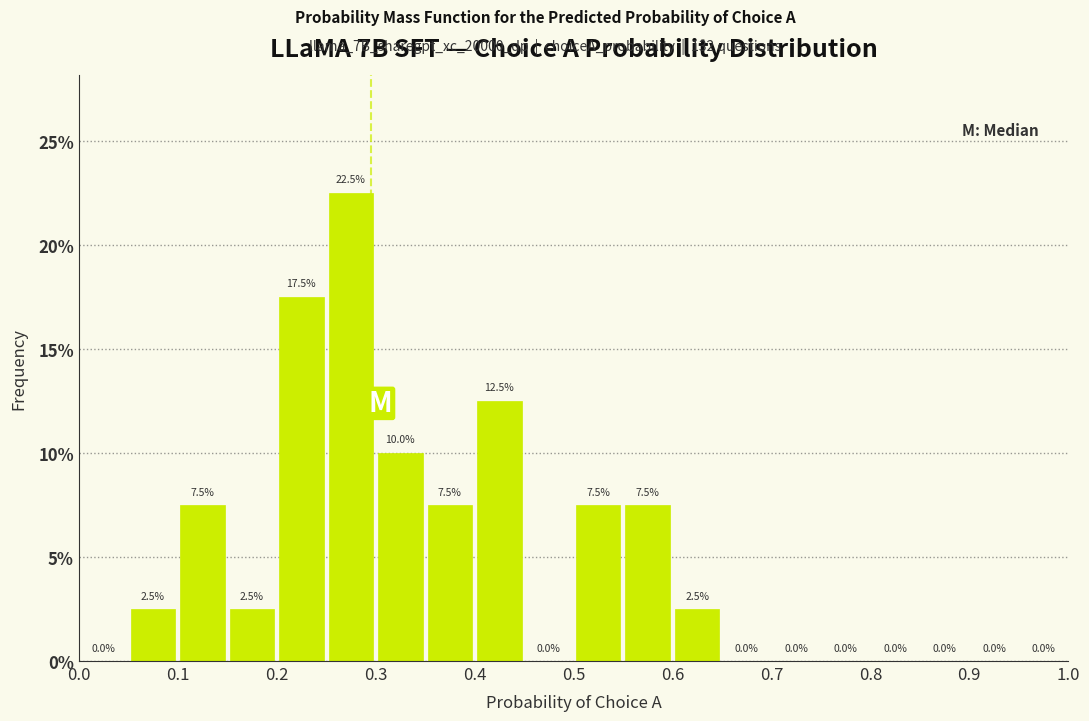

What is the height of the bar covering 0.30 to 0.35 on the x-axis?

10.0